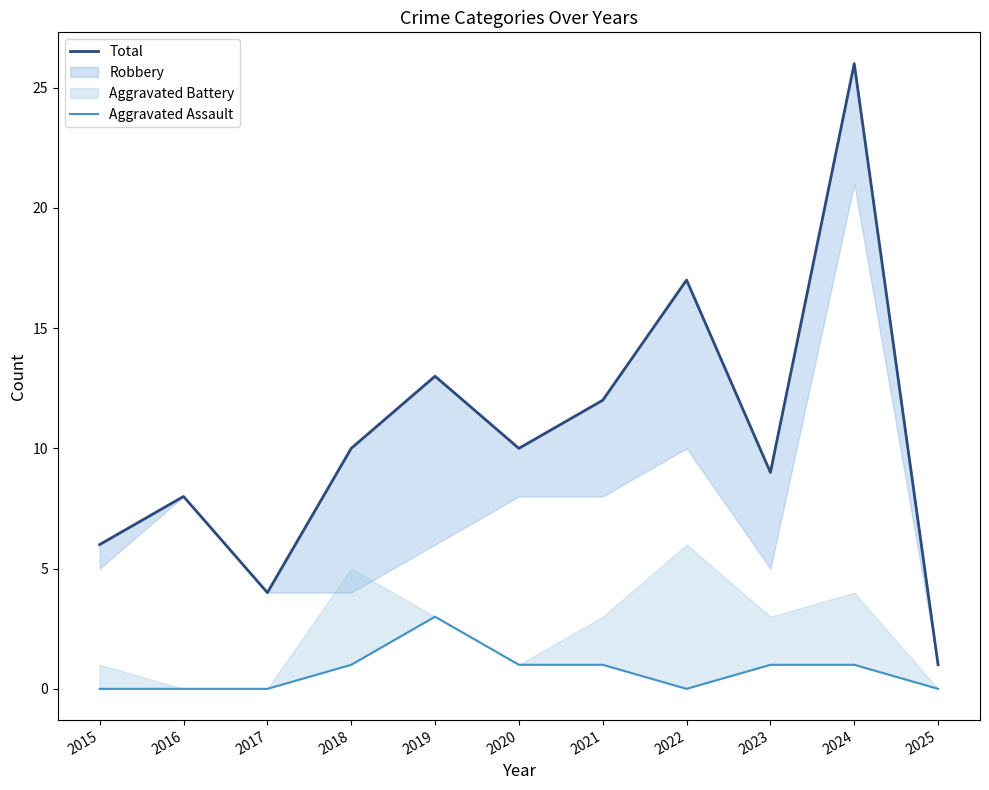

How many values in the Aggravated Assault series exceed 1?

1